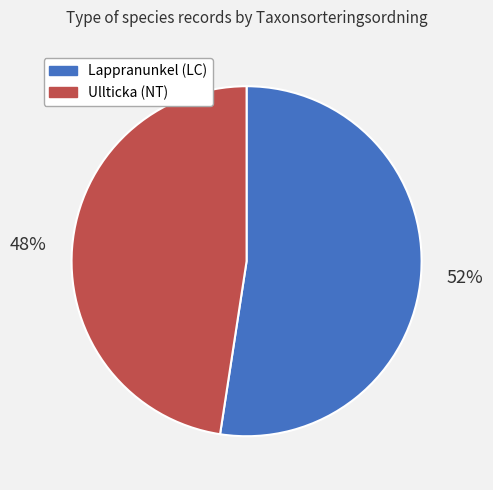

How many segments does this pie chart have?

2